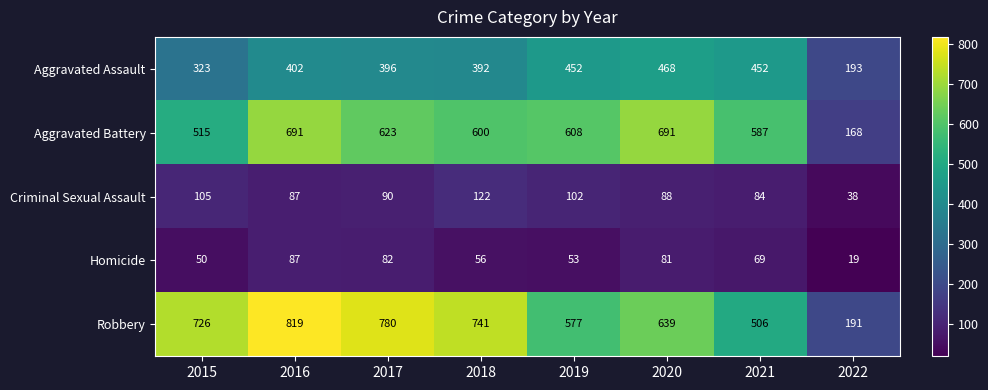

What is the maximum value for Aggravated Battery?

691